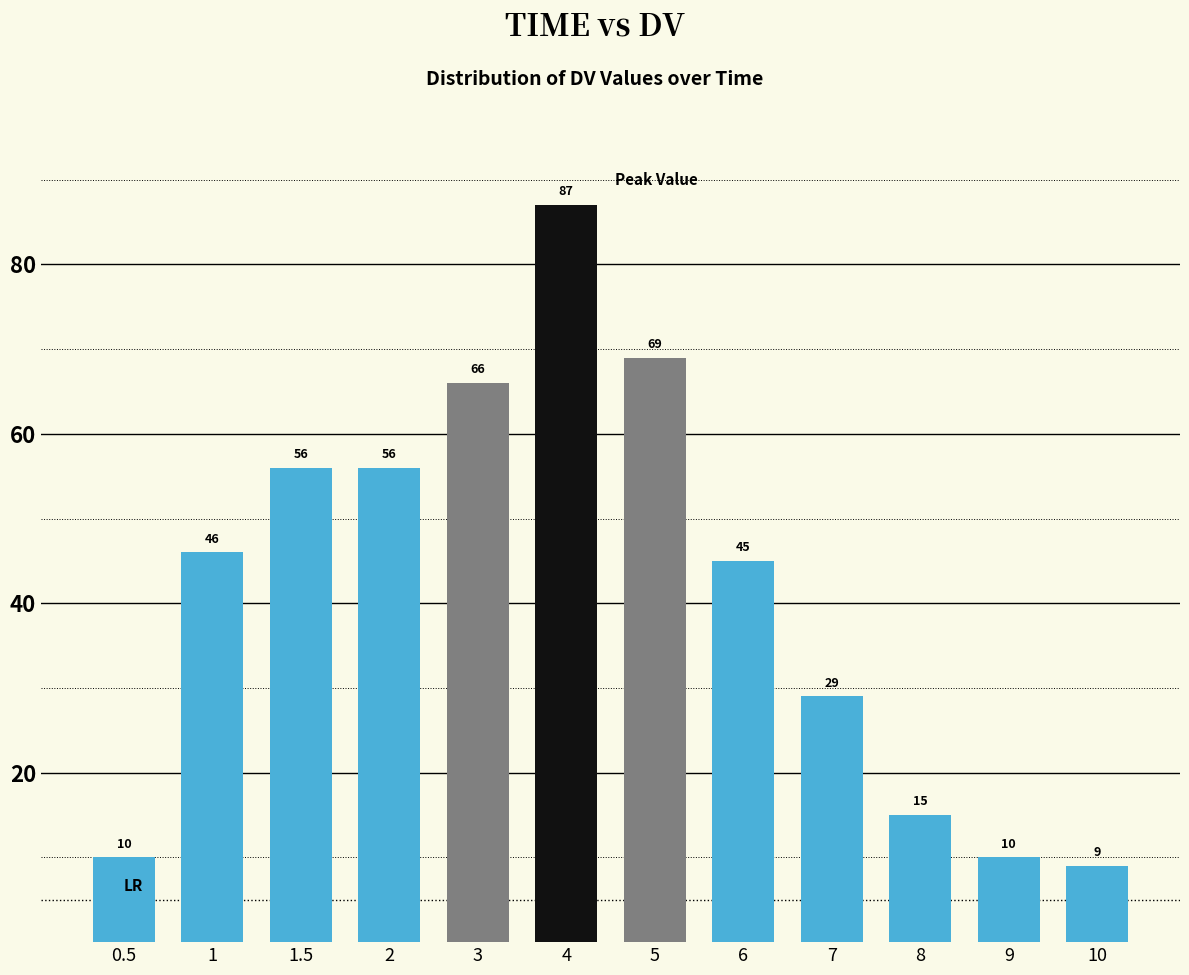

What is the ratio of the value at 3 to the value at 10?

7.3